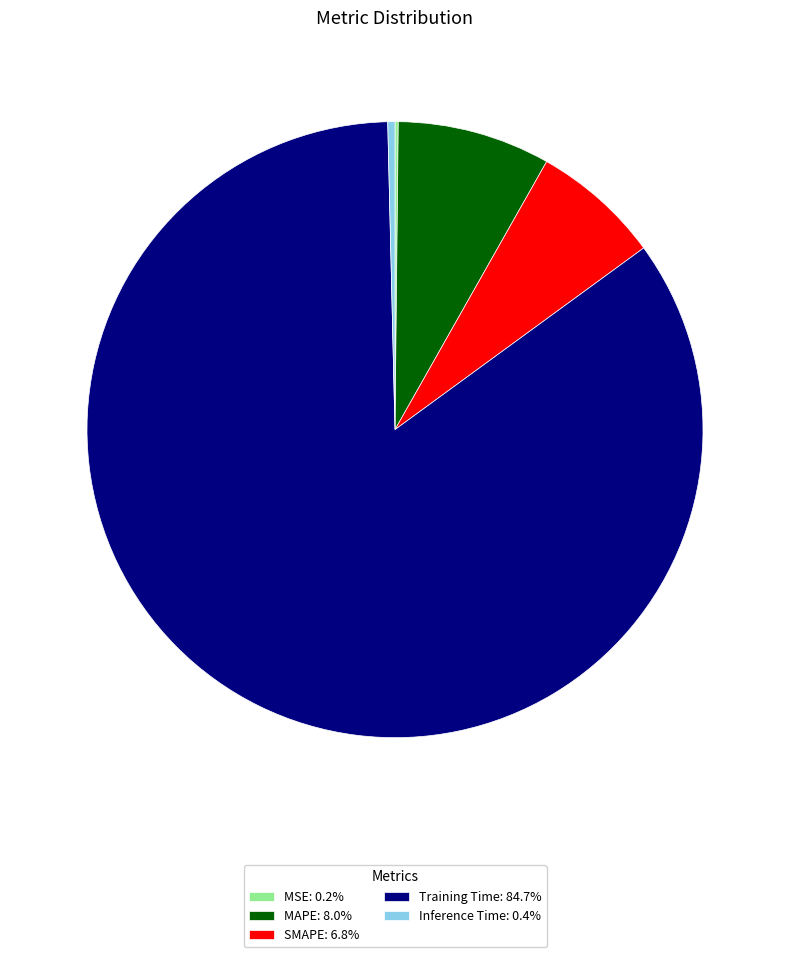

What is the largest slice in the pie chart?

Training Time